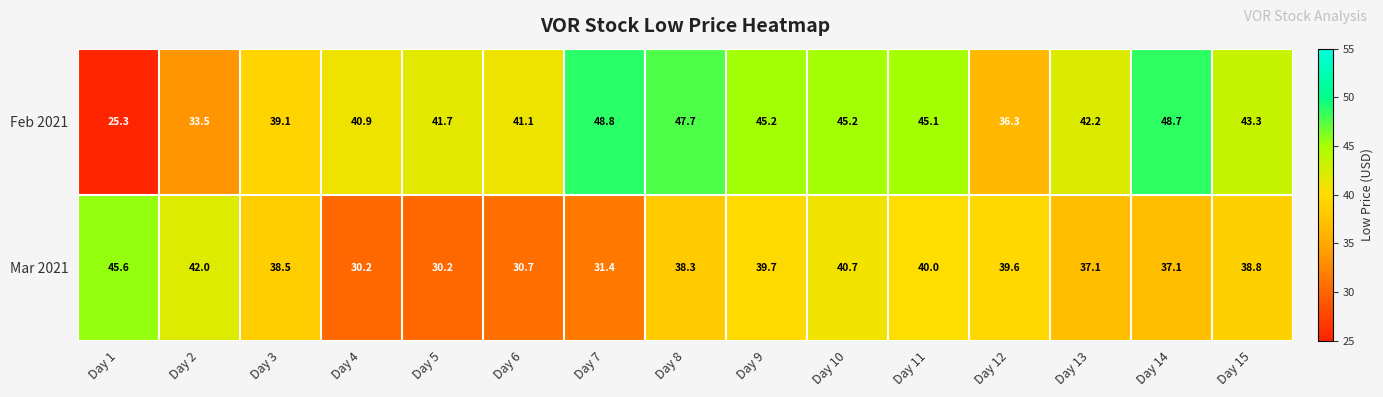

Reading left to right, transcribe all the data shown in this chart.

Feb 2021: Day 1=25.3	Day 2=33.5	Day 3=39.1	Day 4=40.9	Day 5=41.7	Day 6=41.1	Day 7=48.8	Day 8=47.7	Day 9=45.2	Day 10=45.2	Day 11=45.1	Day 12=36.3	Day 13=42.2	Day 14=48.7	Day 15=43.3
Mar 2021: Day 1=45.6	Day 2=42.0	Day 3=38.5	Day 4=30.2	Day 5=30.2	Day 6=30.7	Day 7=31.4	Day 8=38.3	Day 9=39.7	Day 10=40.7	Day 11=40.0	Day 12=39.6	Day 13=37.1	Day 14=37.1	Day 15=38.8